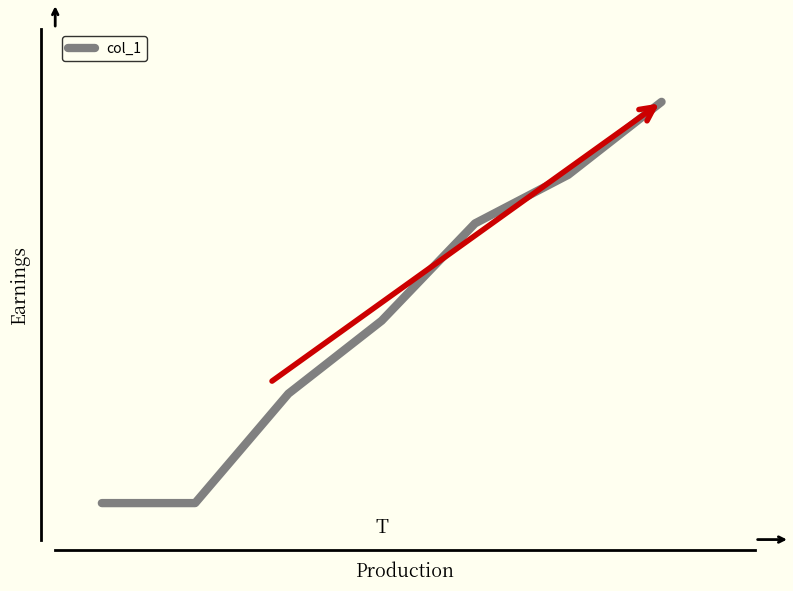

What is the minimum value shown in the chart?

2.5